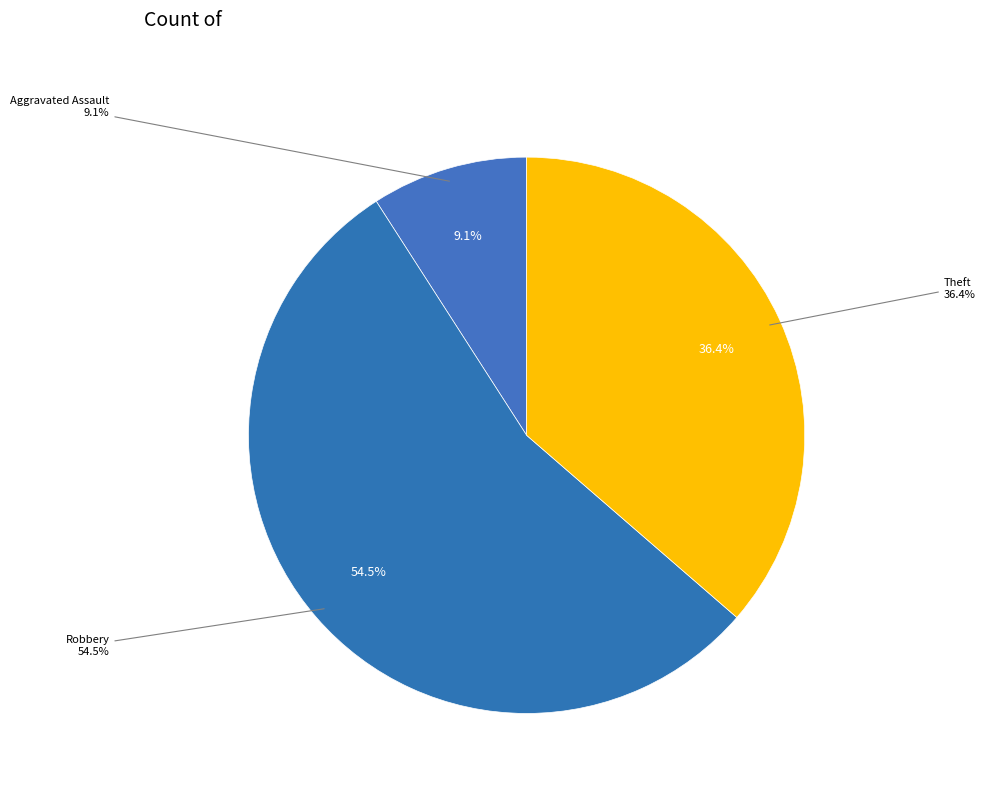

Which has a higher value, Robbery or Theft?

Robbery